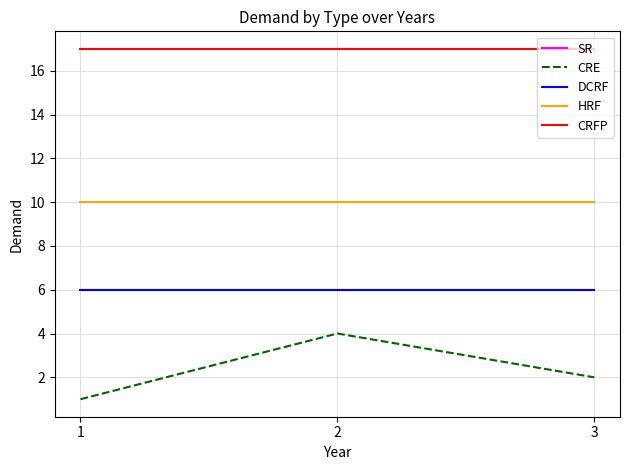

Is the value of CRFP at 2 greater than the value of CRE at 3?

Yes